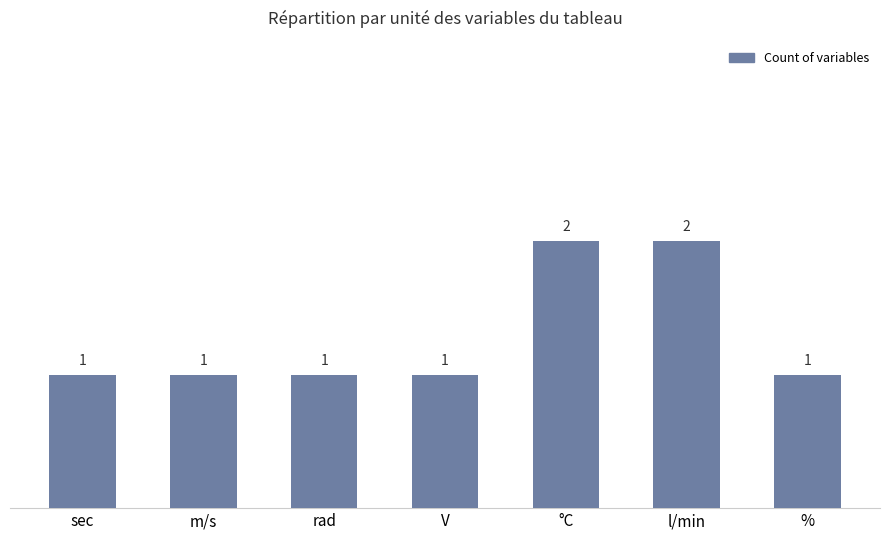

Approximately how many times larger is the value at rad compared to %?

1.0